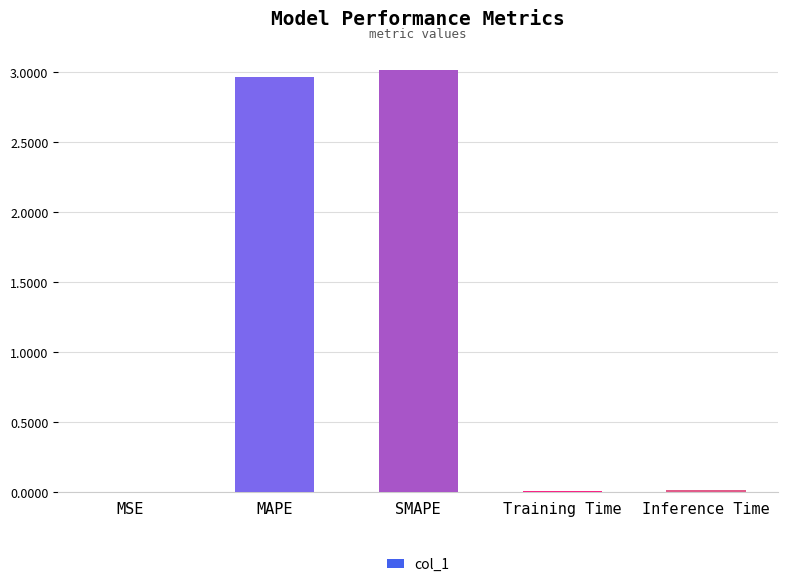

What is the average value?

1.2